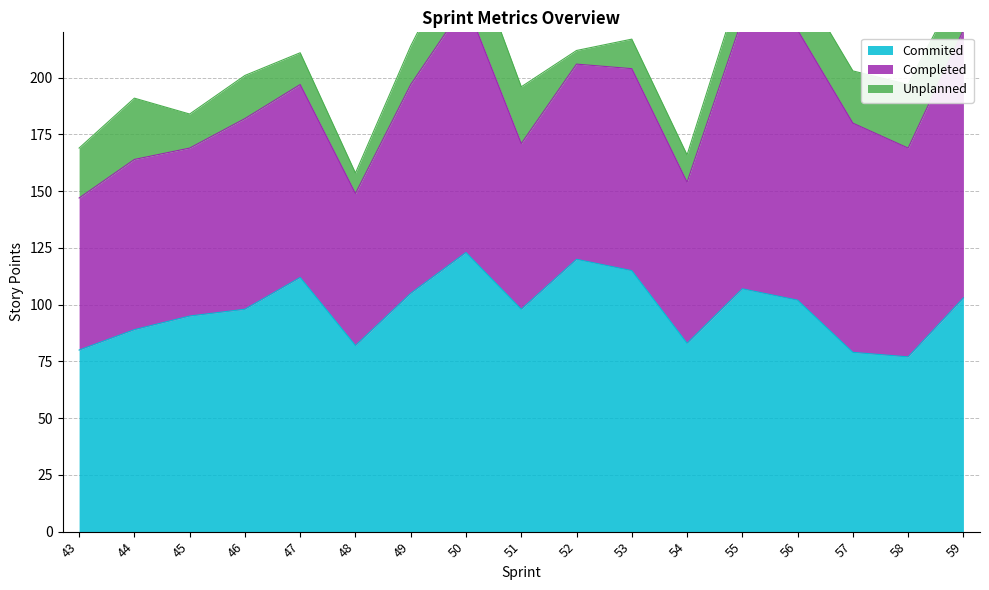

Between 53 and 49, which is larger?

53